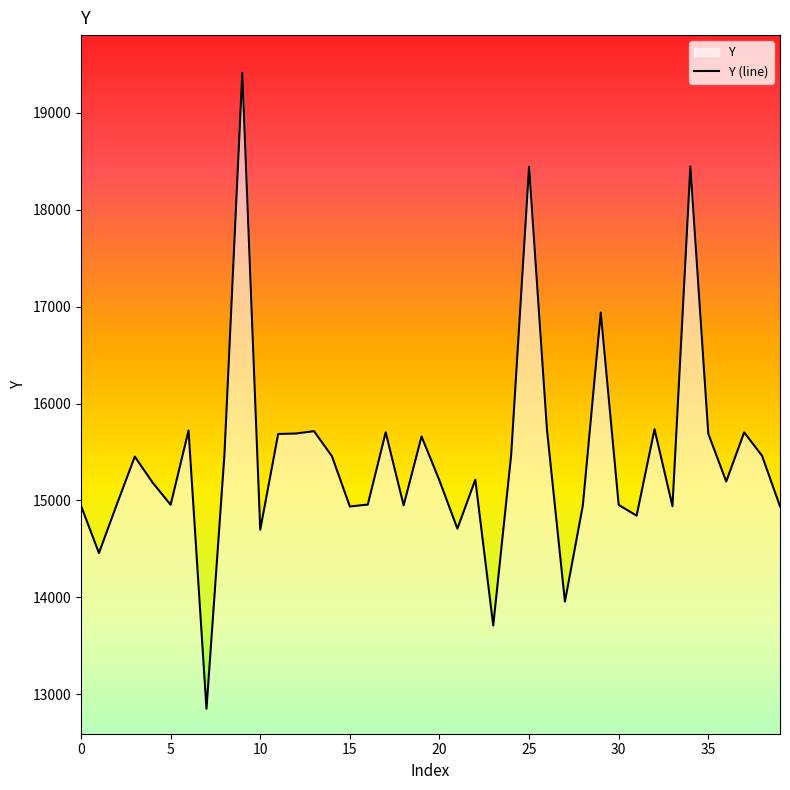

True or false: the data shows 15660.1 at 19.

True